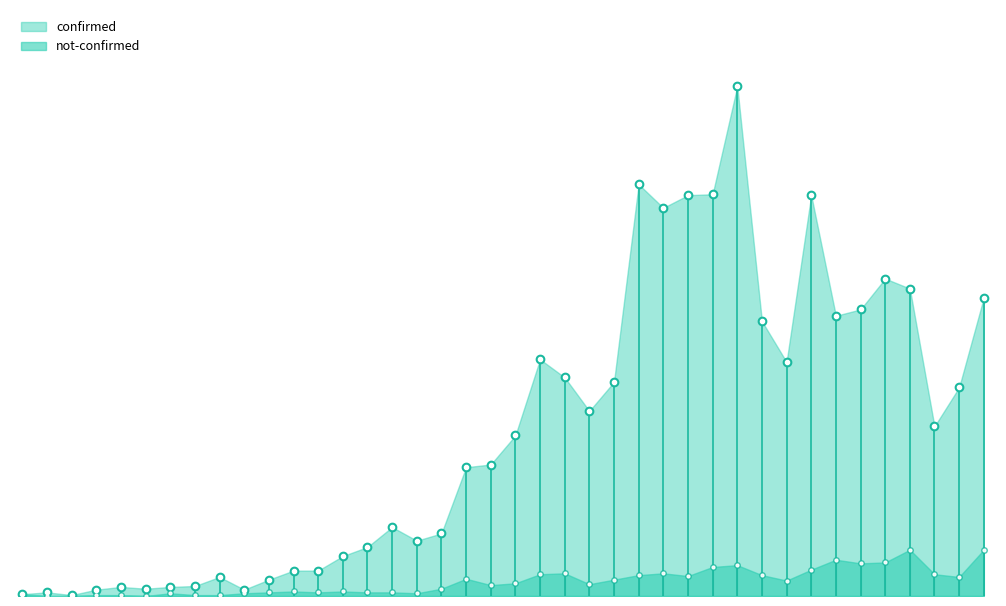

What are all the series names shown in the legend?

confirmed, not-confirmed